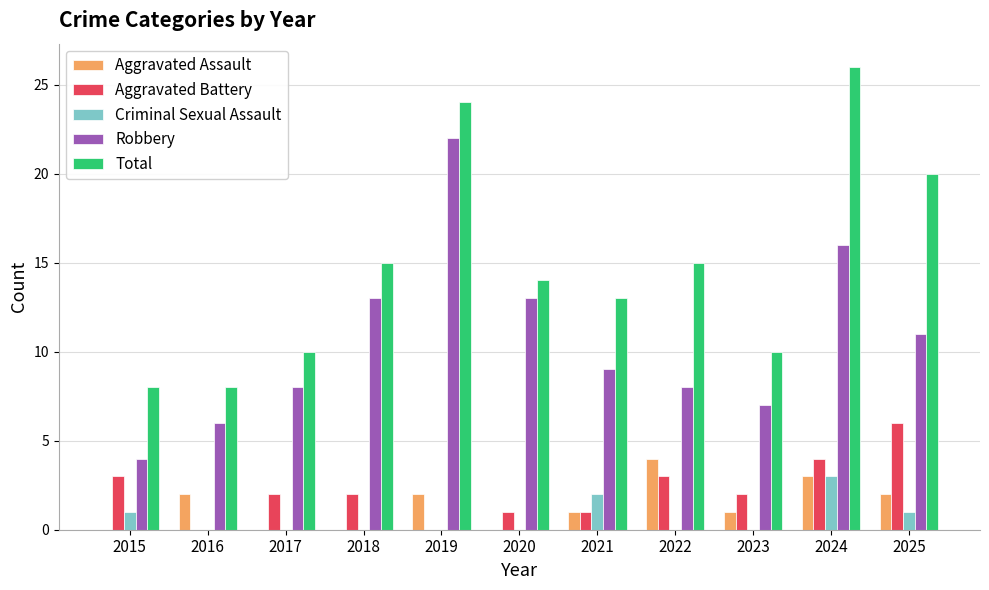

Reading left to right, extract all data points from this chart.

Aggravated Assault: 0	2	0	0	2	0	1	4	1	3	2
Aggravated Battery: 3	0	2	2	0	1	1	3	2	4	6
Criminal Sexual Assault: 1	0	0	0	0	0	2	0	0	3	1
Robbery: 4	6	8	13	22	13	9	8	7	16	11
Total: 8	8	10	15	24	14	13	15	10	26	20